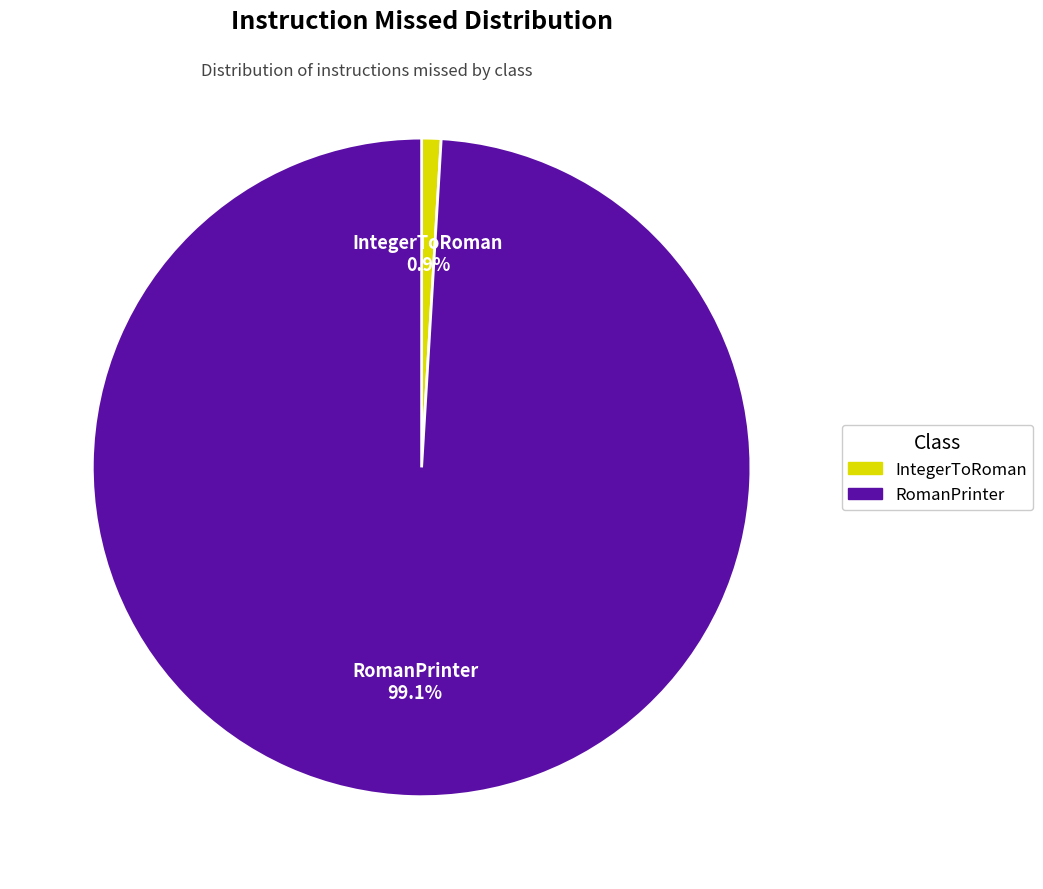

Is it true that RomanPrinter is 86% of the pie?

False